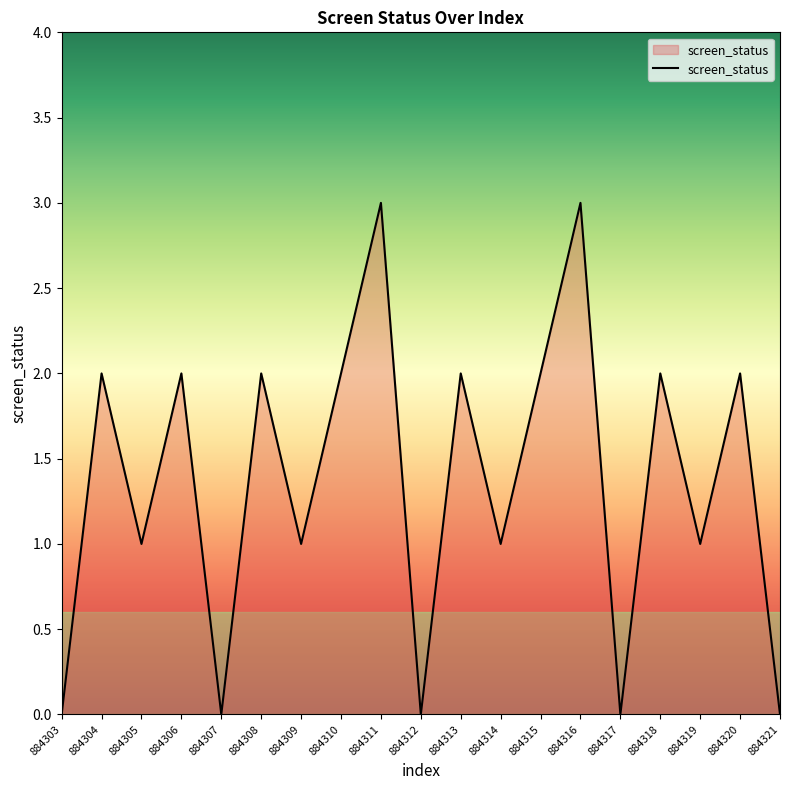

What is the ratio of the value at 884316 to the value at 884304?

1.5